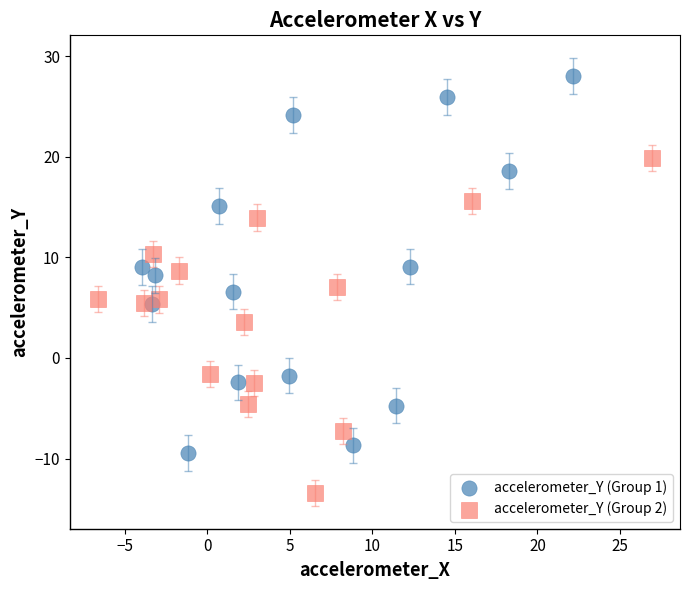

Which series contains the highest Y value?

accelerometer_Y (Group 1)